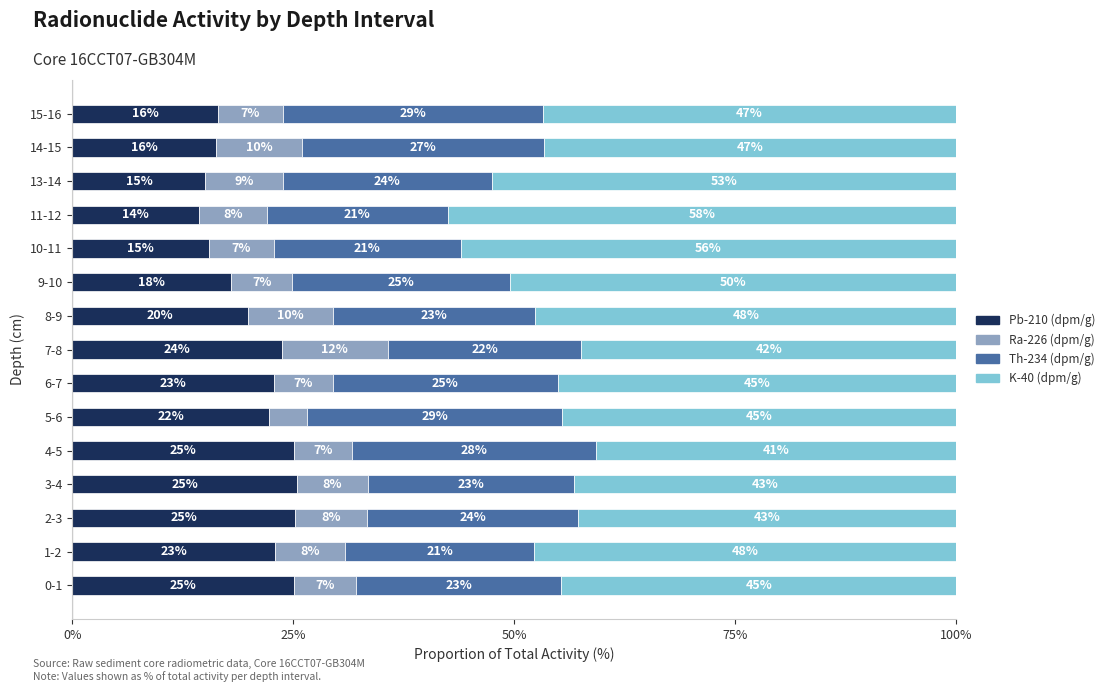

What is the total value across all series at 1-2?

100.0